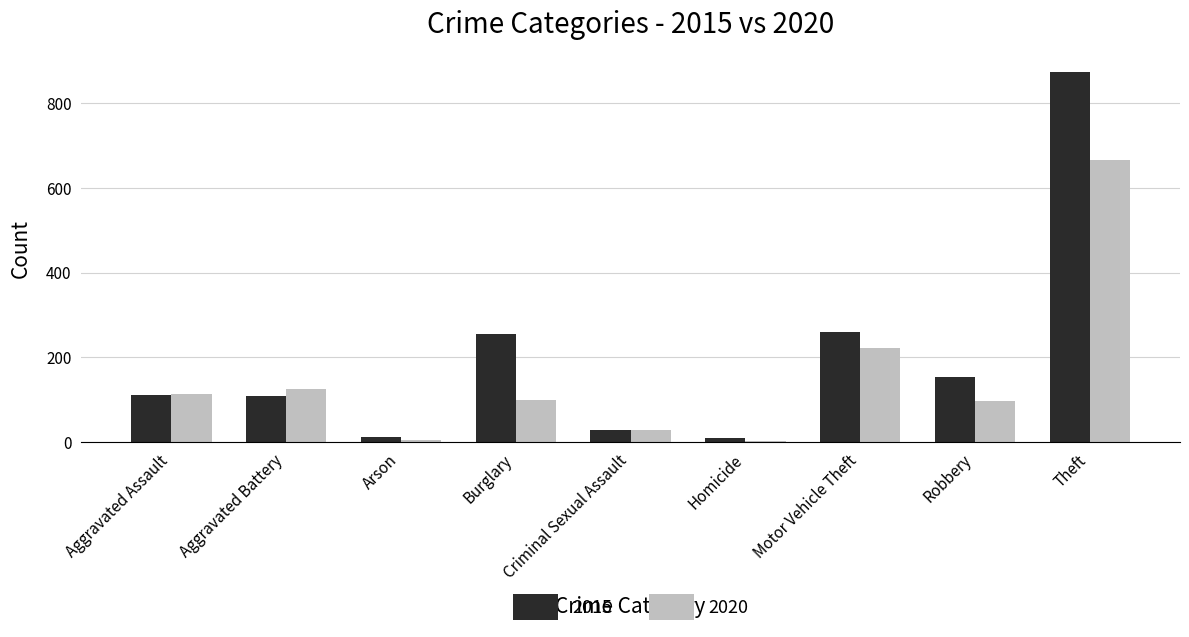

Is it true that 2015 equals 110 at Aggravated Assault?

True